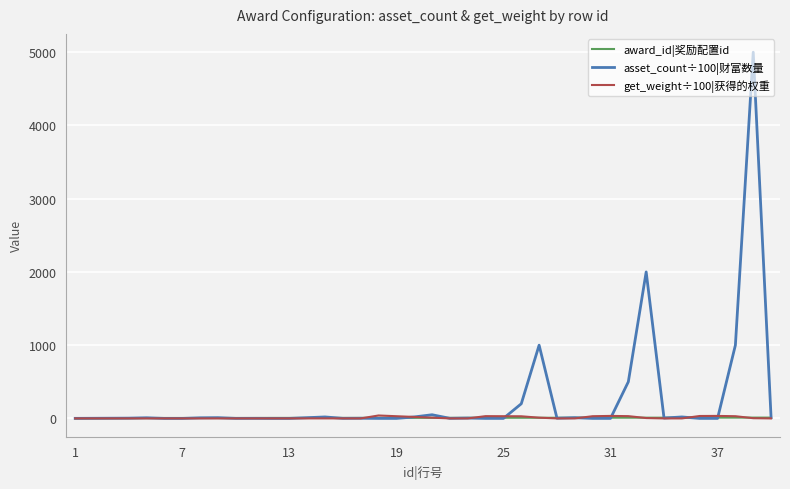

Which series has the largest total across all categories?

asset_count÷100|财富数量